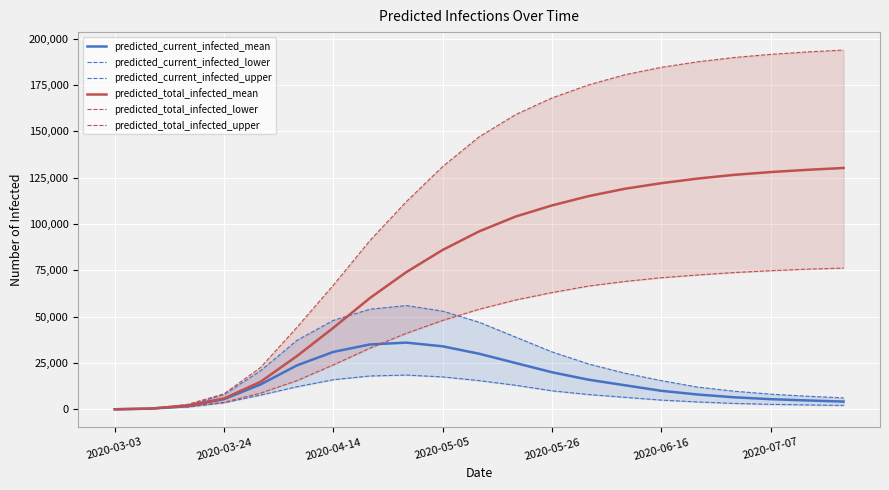

True or false: predicted_total_infected_mean and predicted_total_infected_lower cross at least once.

False